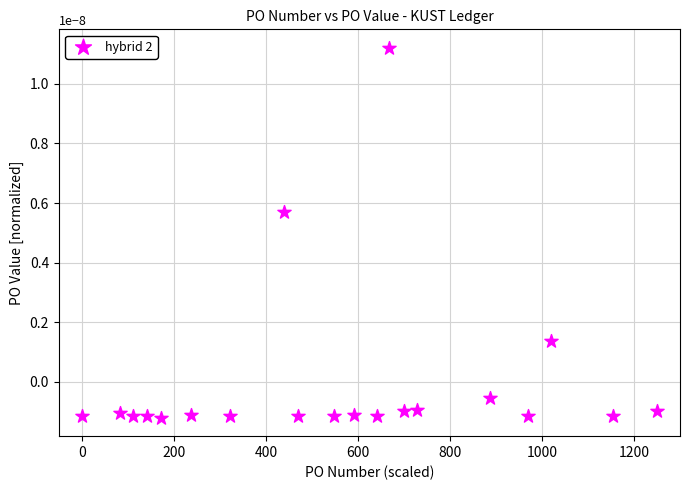

What is the range of X values (max minus min)?

1250.0